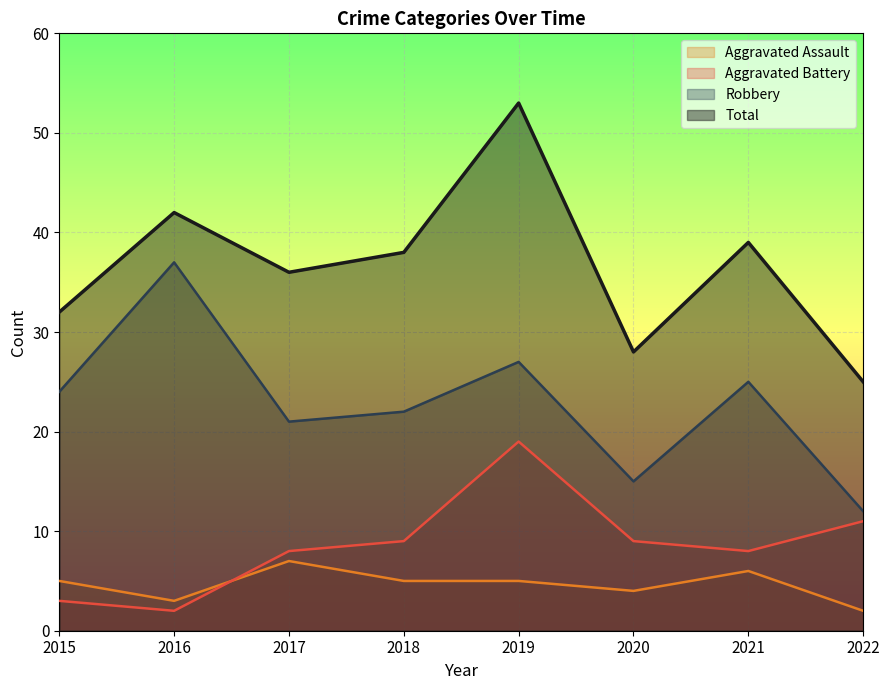

Does the chart display data point markers on the line(s)?

No